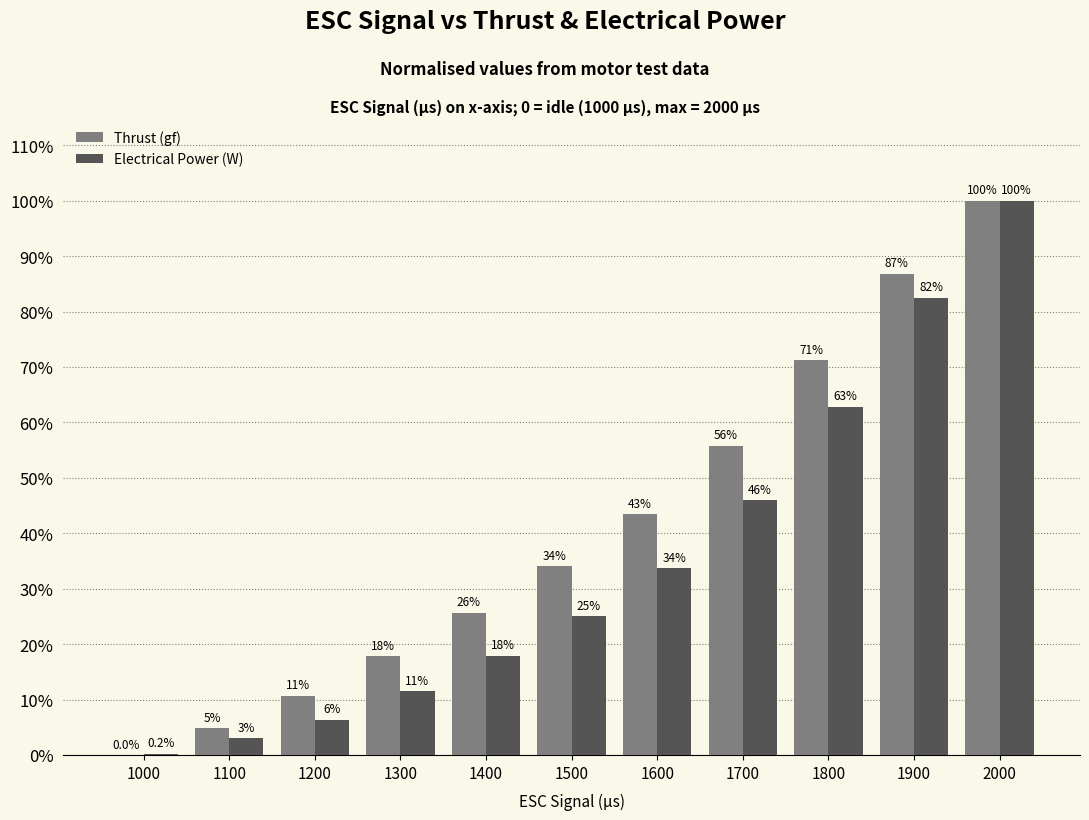

How many data points in Electrical Power (W) are above 25?

6